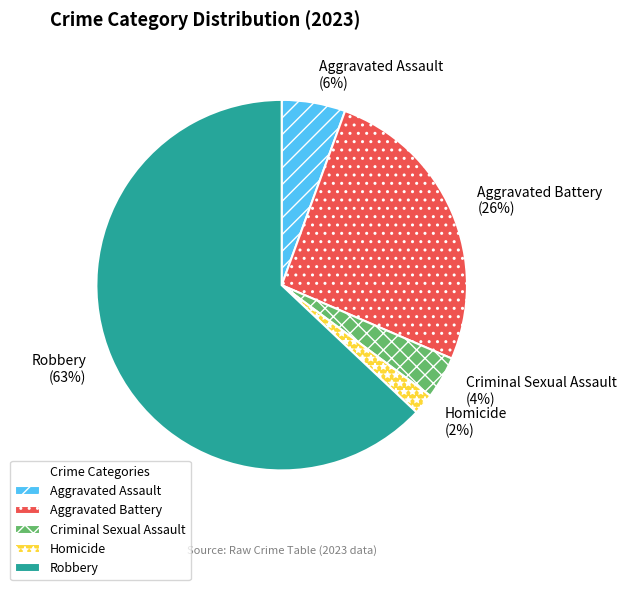

Which slice is the smallest?

Homicide